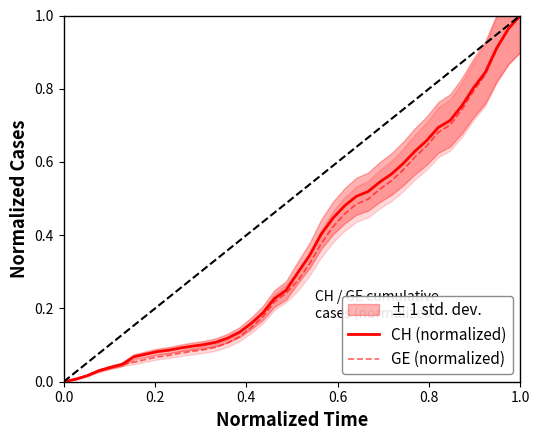

The GE (normalized) series shows 1.7 at 1.0. True or false?

False